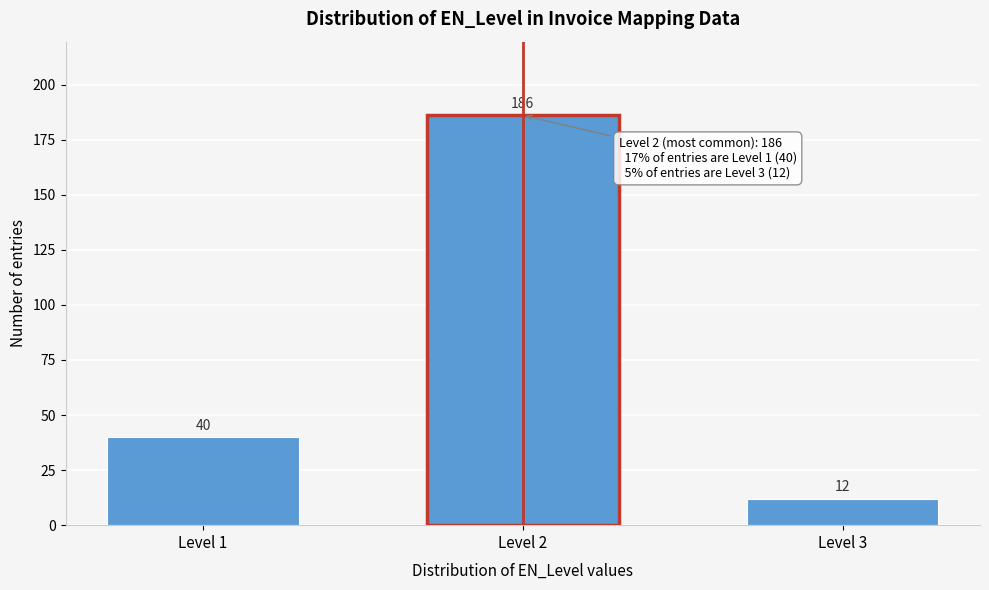

Reading left to right, list all the values displayed in this chart.

40	186	12